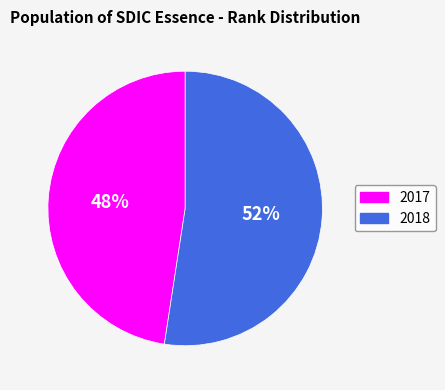

Is there any slice that represents more than half of the pie?

Yes